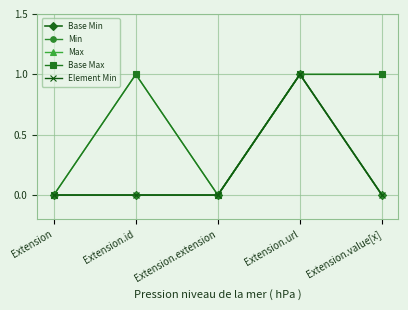

Does the chart have visible grid lines?

Yes